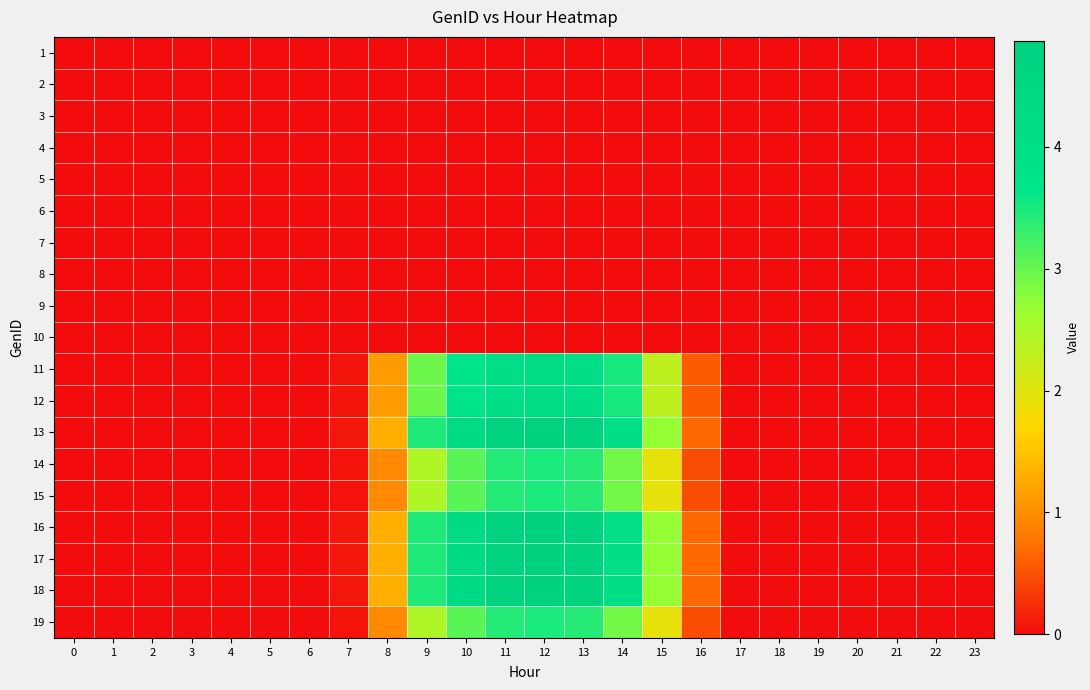

Between 13 and 6, which is larger?

13